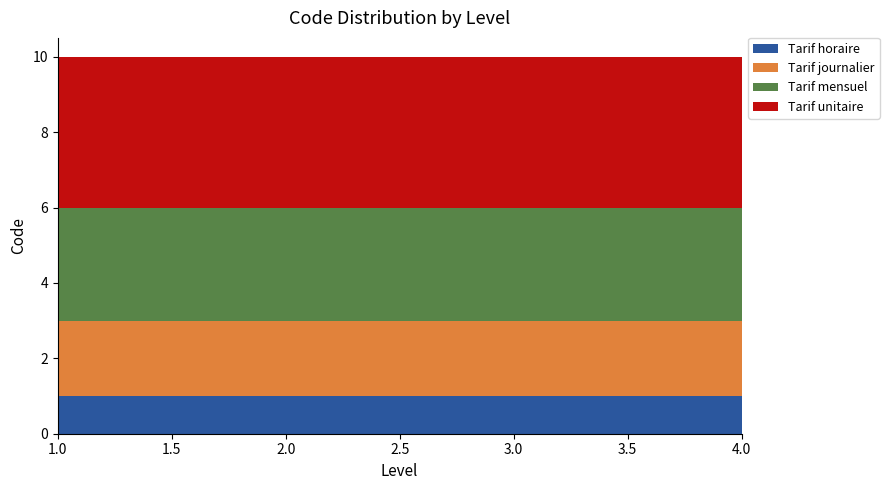

Reading right to left, transcribe all the data shown in this chart.

Tarif horaire: 1	1	1	1
Tarif journalier: 2	2	2	2
Tarif mensuel: 3	3	3	3
Tarif unitaire: 4	4	4	4